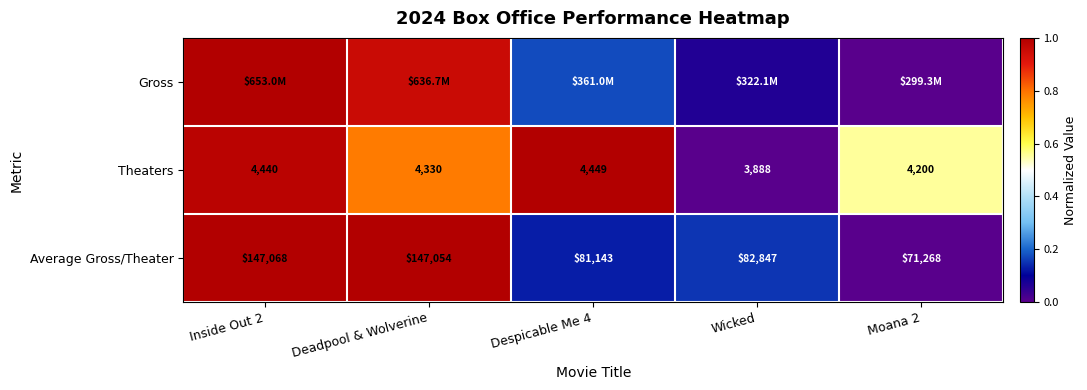

At which label is Average Gross/Theater closest to 109168?

Wicked